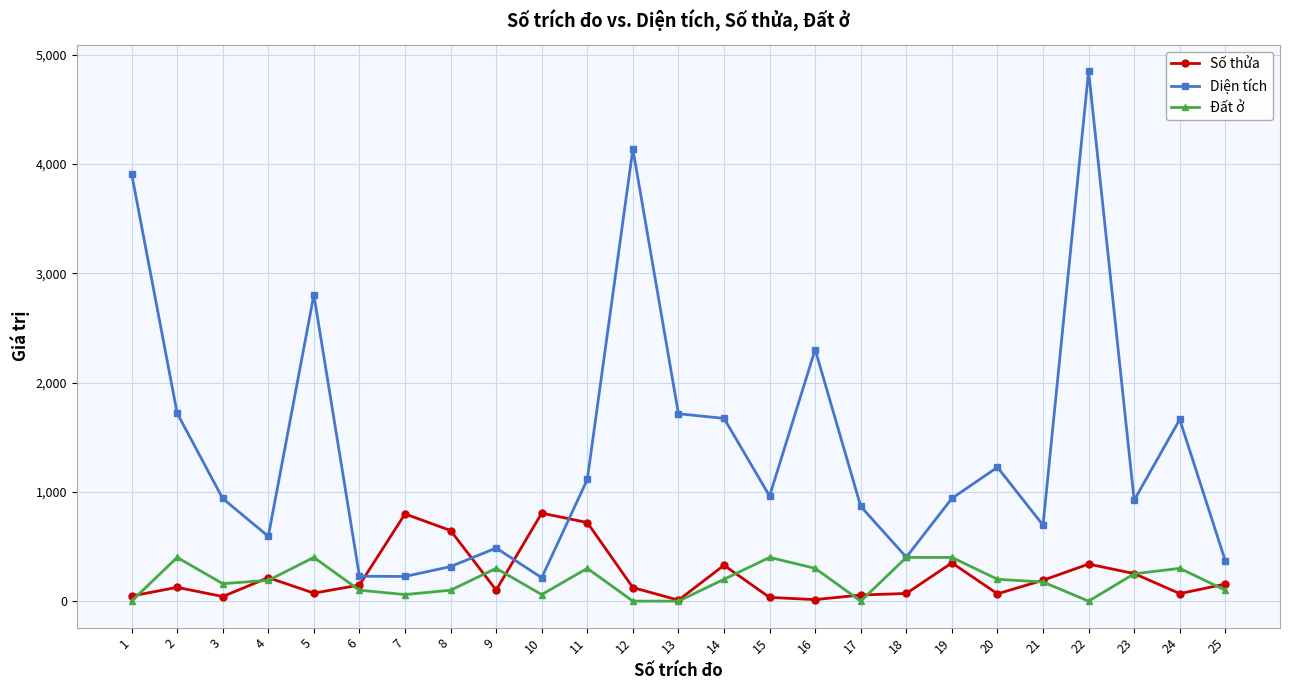

What is the value of the Số thửa point at the 18th from the left?

70.0